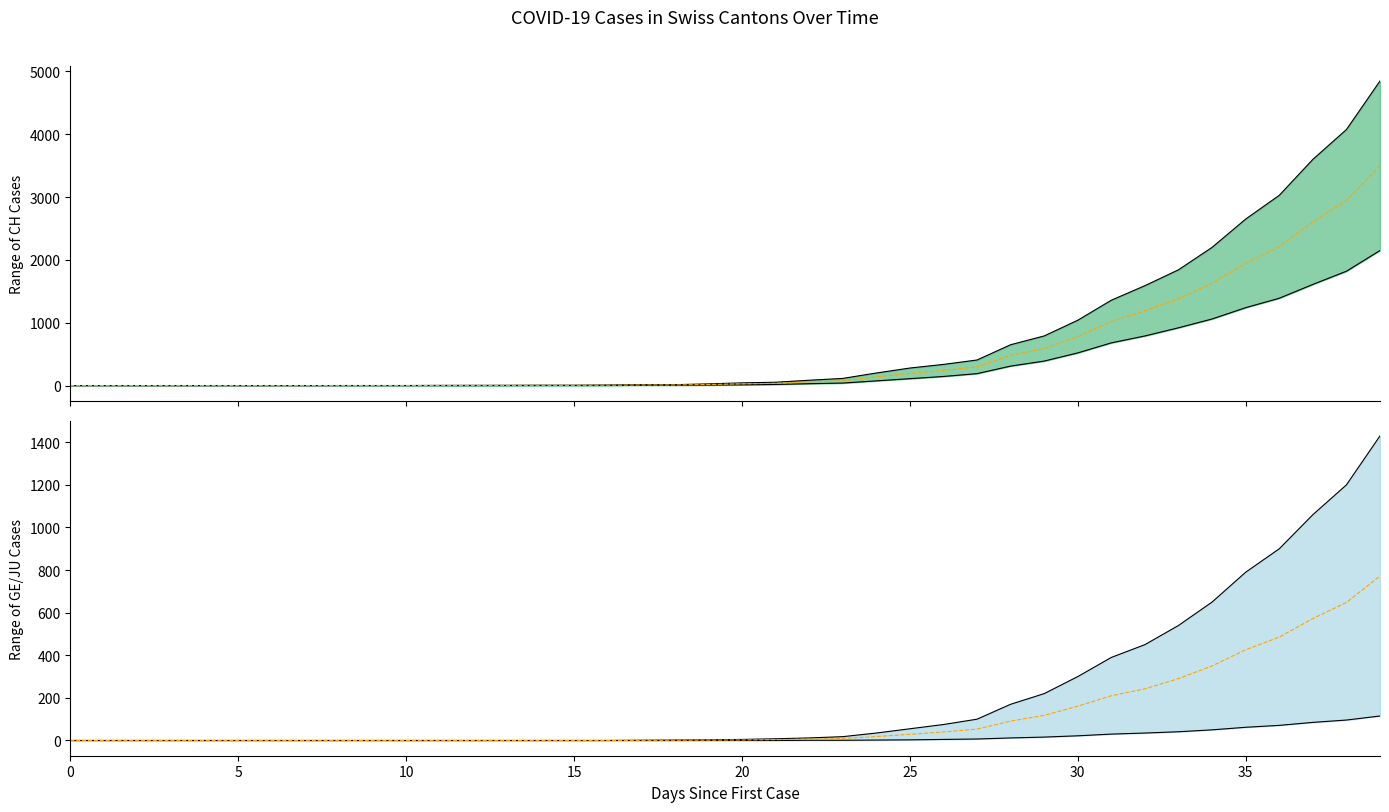

True or false: JU lower has more than 2 points higher than both neighbors.

False